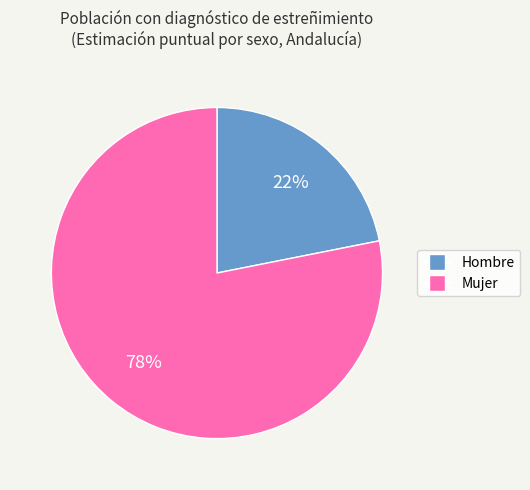

To the nearest percent, what is the difference between the Hombre and Mujer slice percentages?

56%